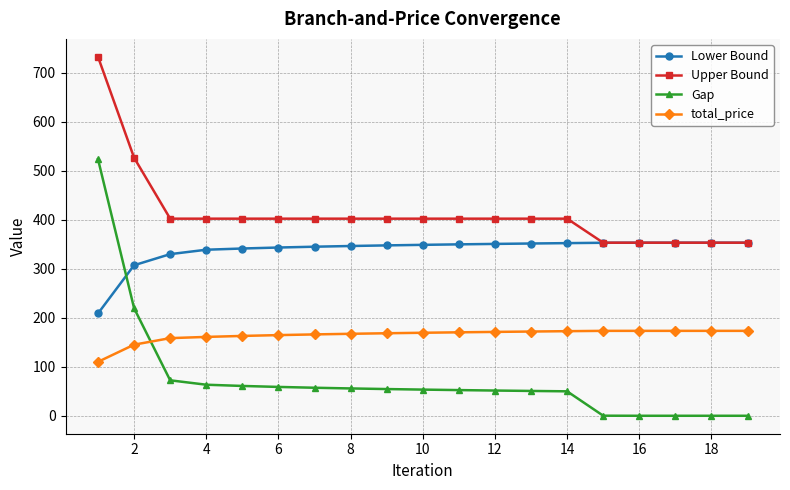

True or false: total_price and Upper Bound intersect in this chart.

False